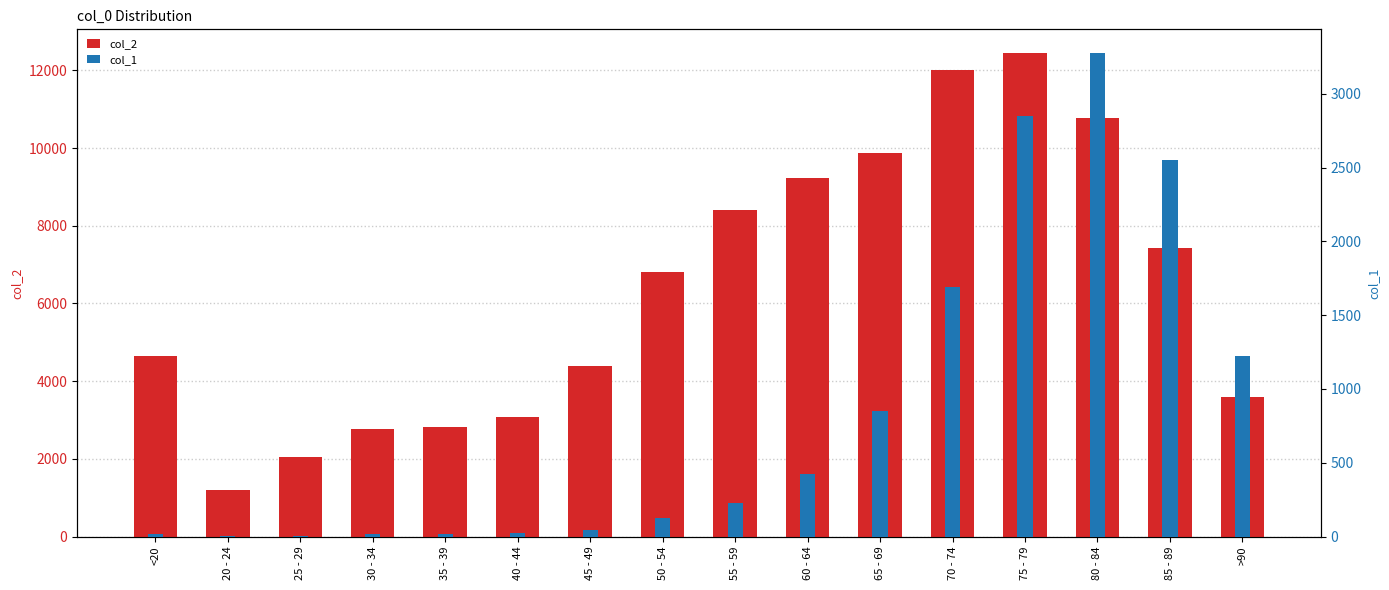

What is the label of the 7th bar from the right?

60 - 64